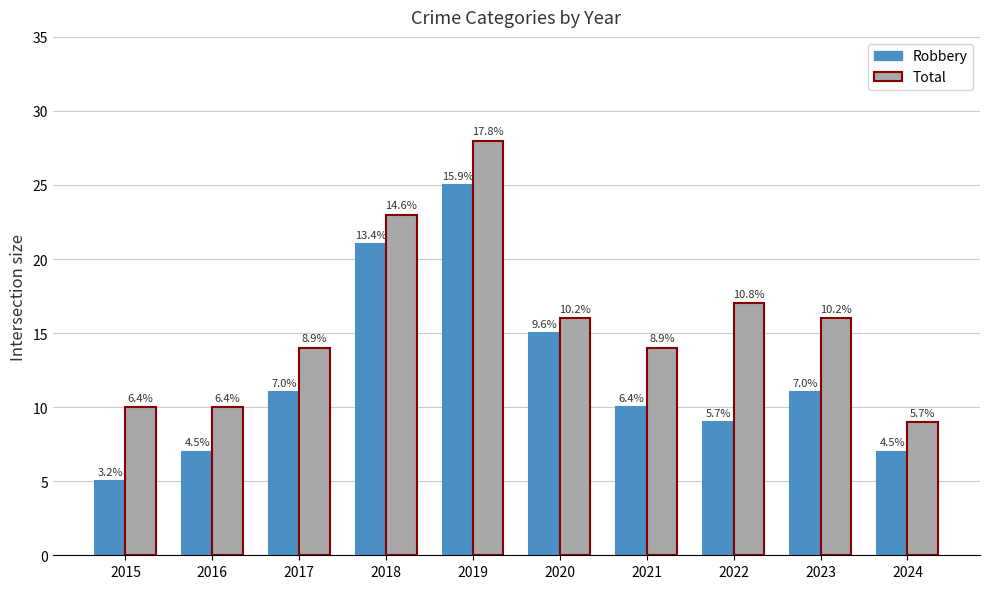

Reading right to left, what are all the values shown in this chart?

Robbery: 2024=7	2023=11	2022=9	2021=10	2020=15	2019=25	2018=21	2017=11	2016=7	2015=5
Total: 2024=9	2023=16	2022=17	2021=14	2020=16	2019=28	2018=23	2017=14	2016=10	2015=10